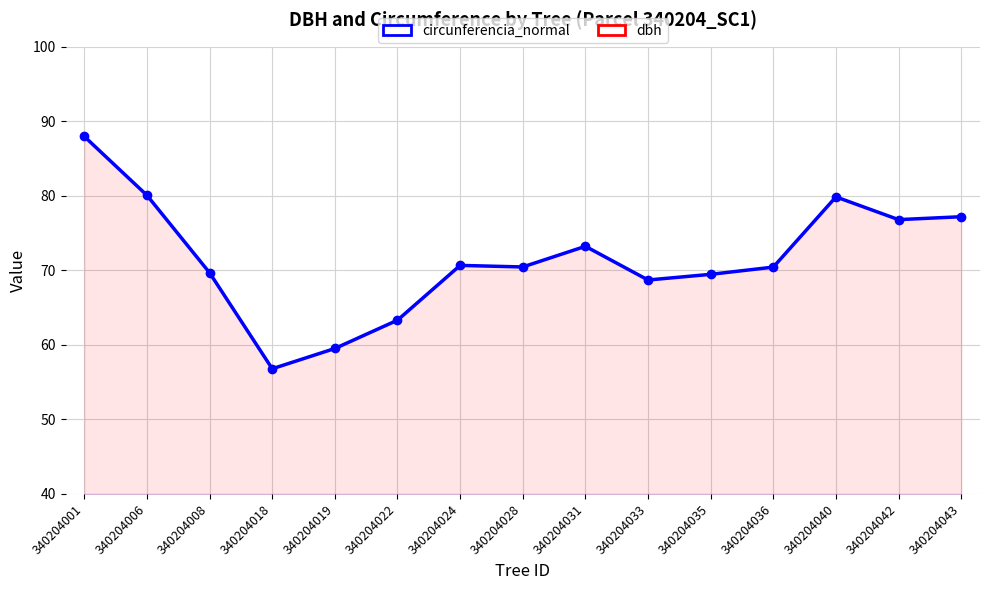

In dbh, how many points are lower than both neighbors (excluding endpoints)?

4